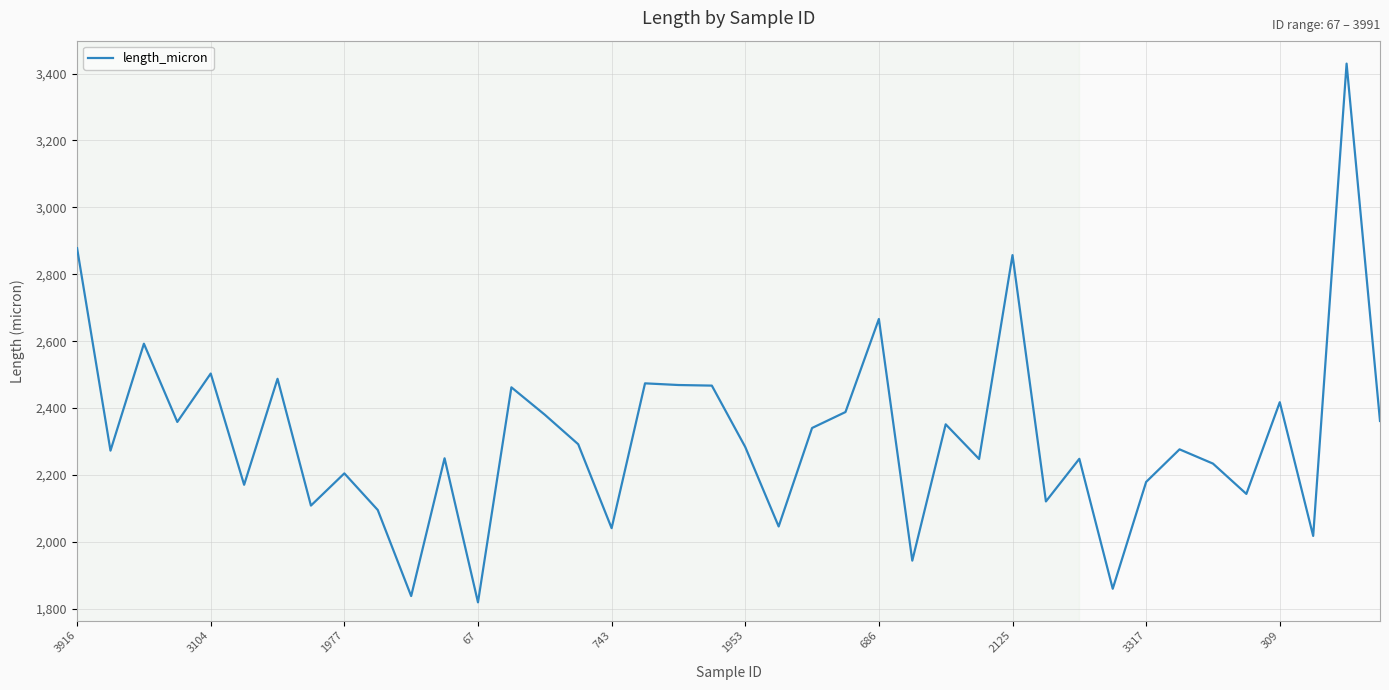

What is the difference between the maximum and minimum values?

1610.3